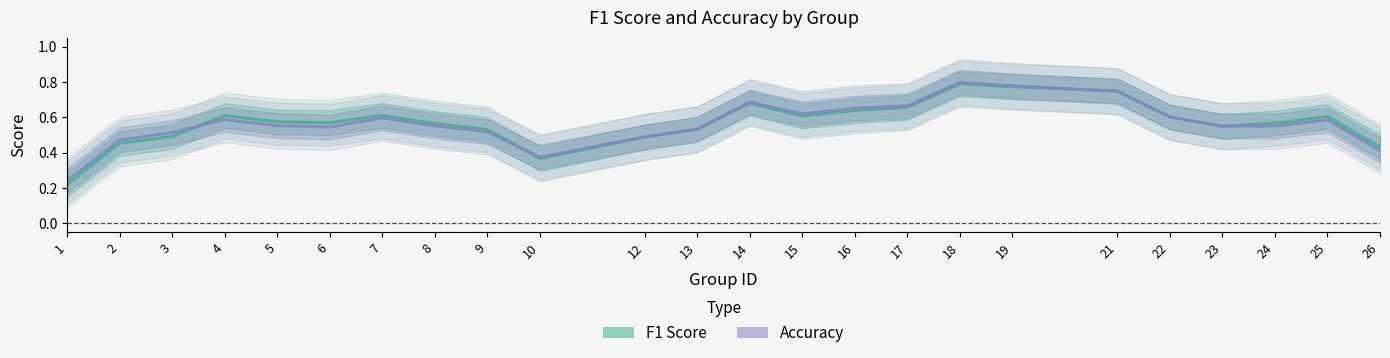

Does the chart display data point markers on the line(s)?

No